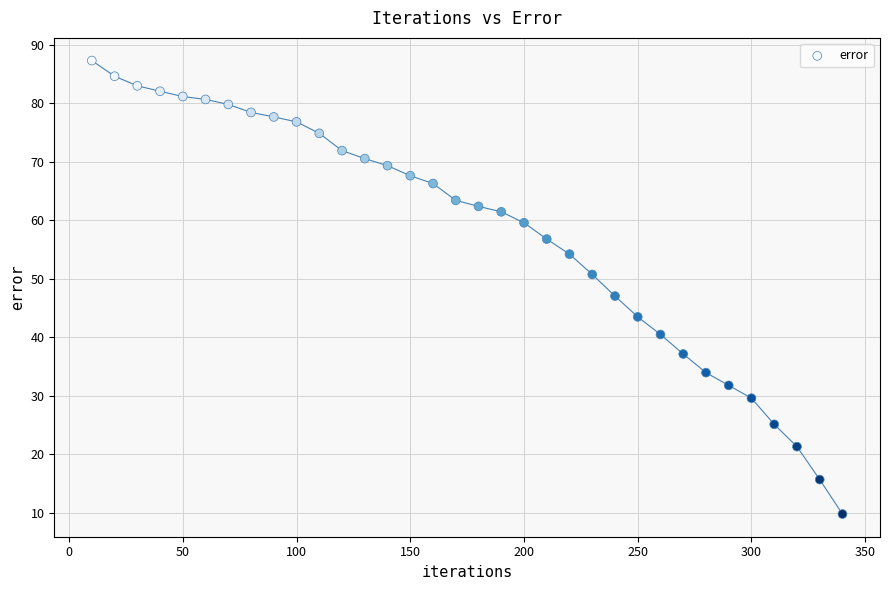

What Y value in the scatter plot is closest to 48?

47.1